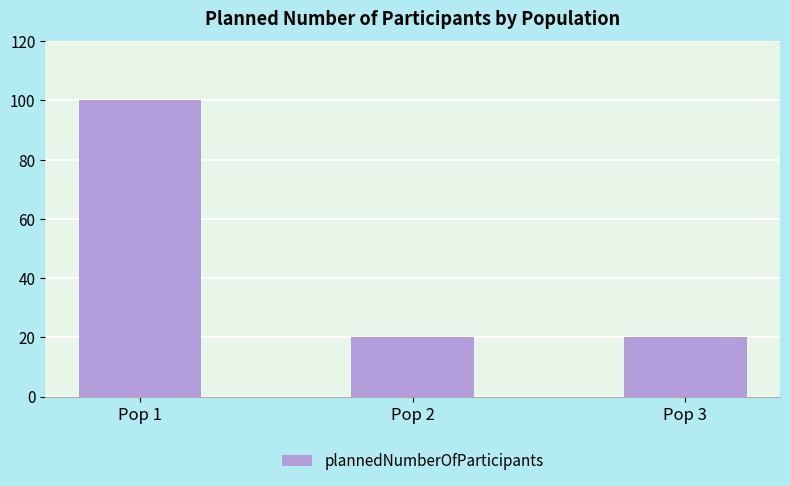

How many distinct data groups are displayed?

1